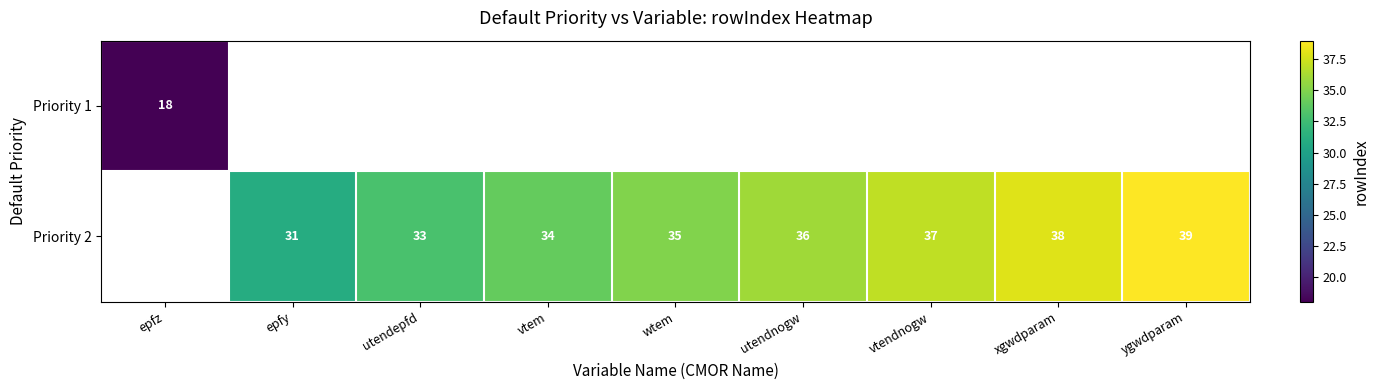

How many data points does each series have?

9